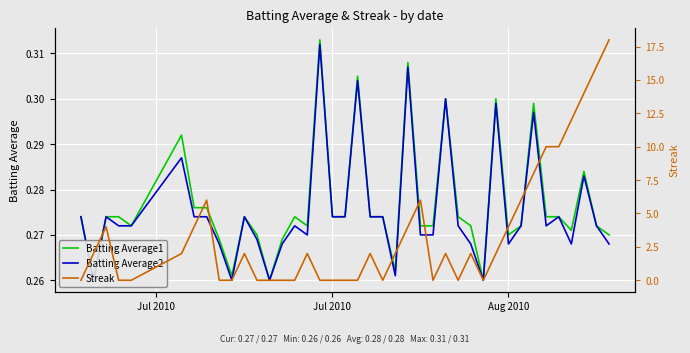

How many lines are shown in the chart?

3